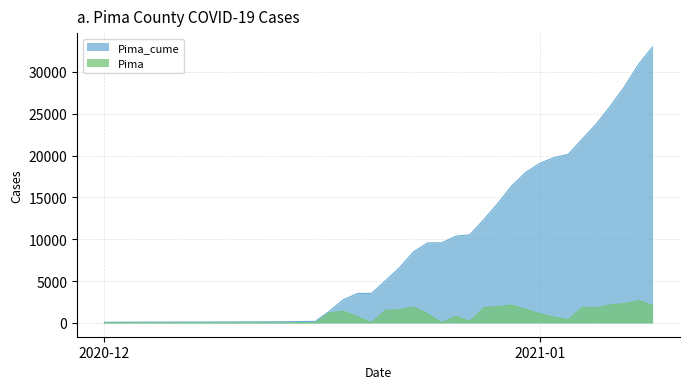

True or false: Pima_cume and Pima cross at least once.

False